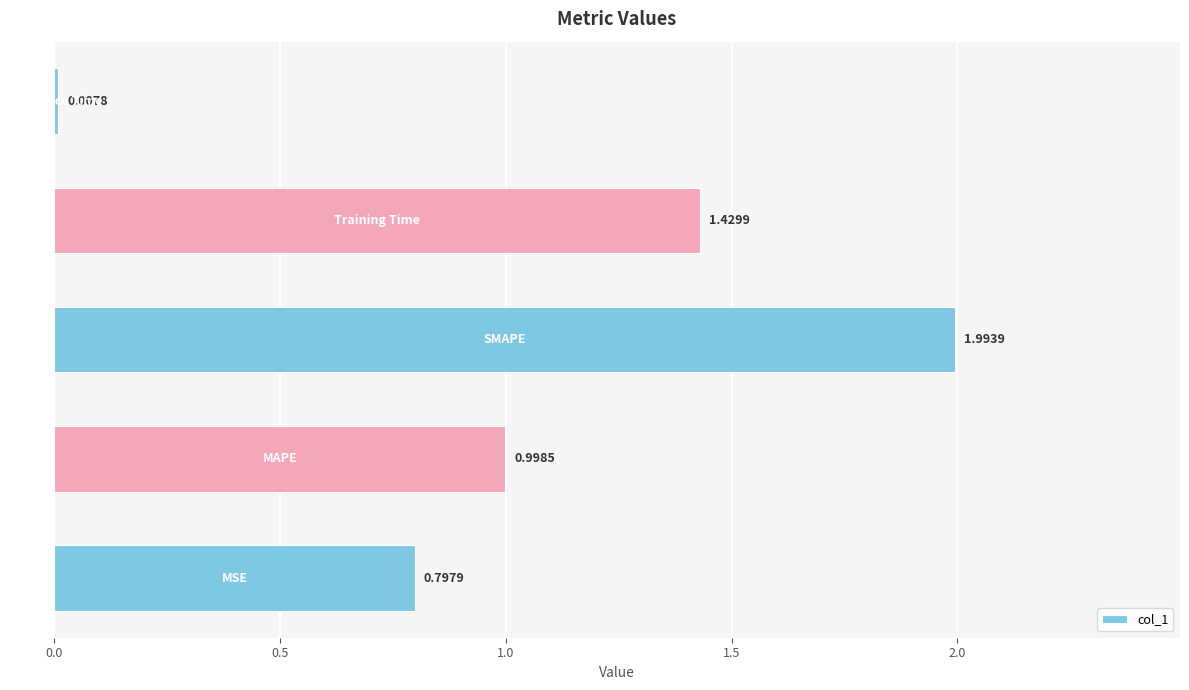

What is the sum of all values?

5.2